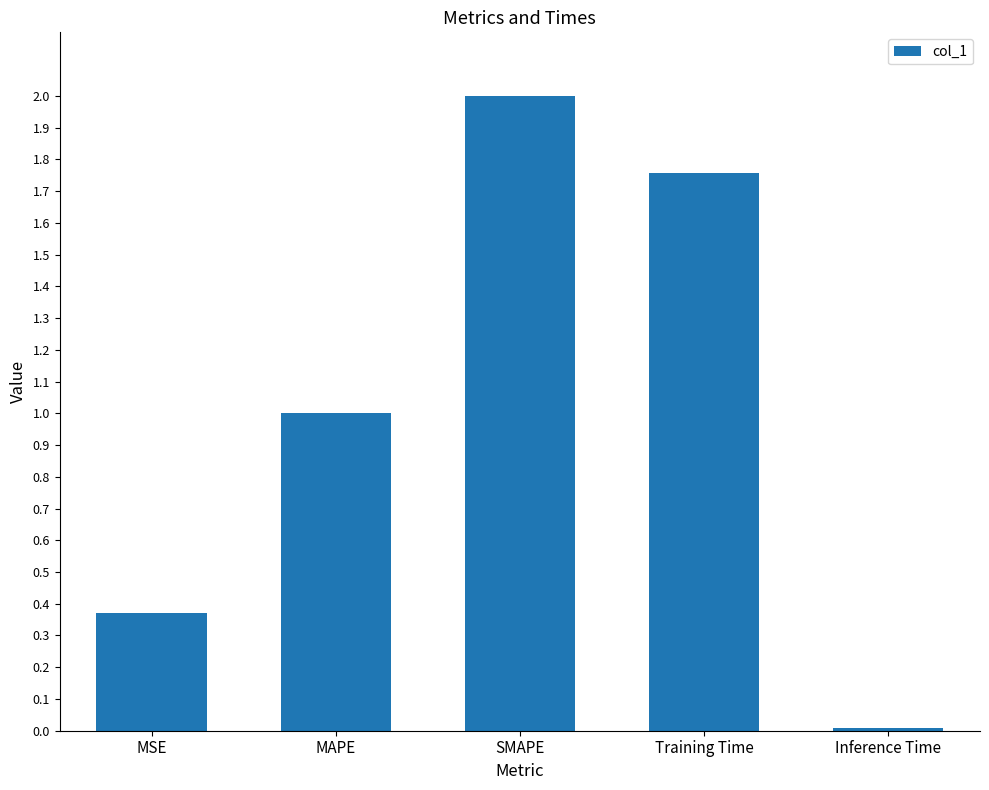

Is it true that the value at MSE is 0.5?

False